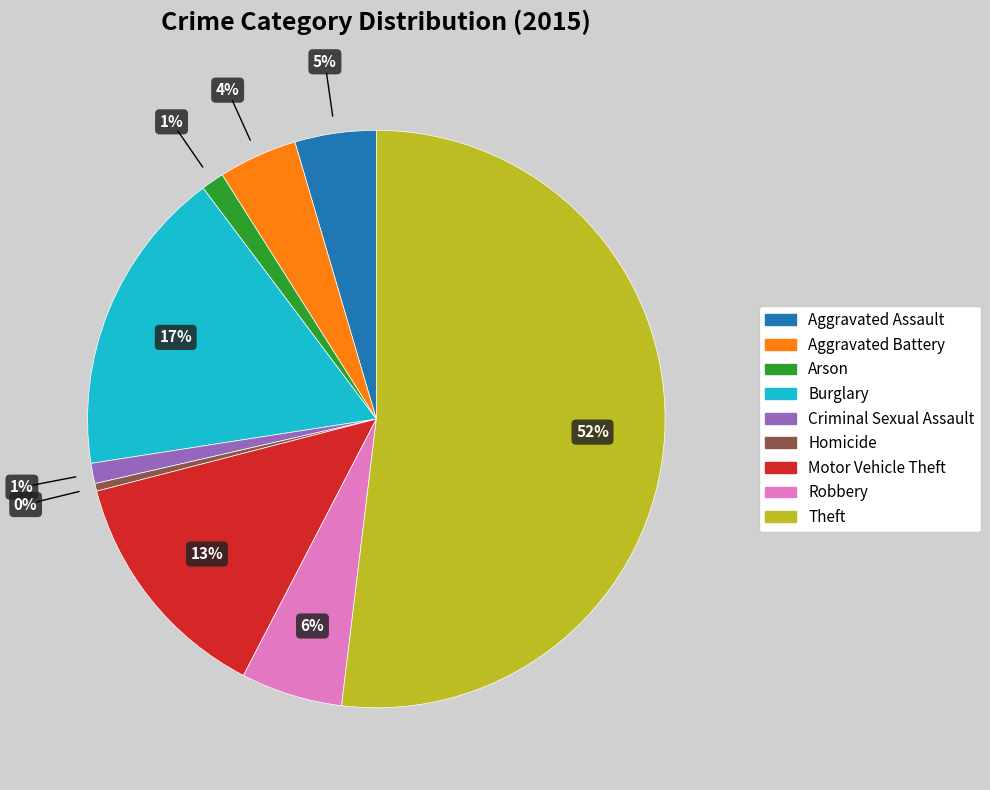

Do Aggravated Assault and Theft together represent more than half of the pie?

Yes